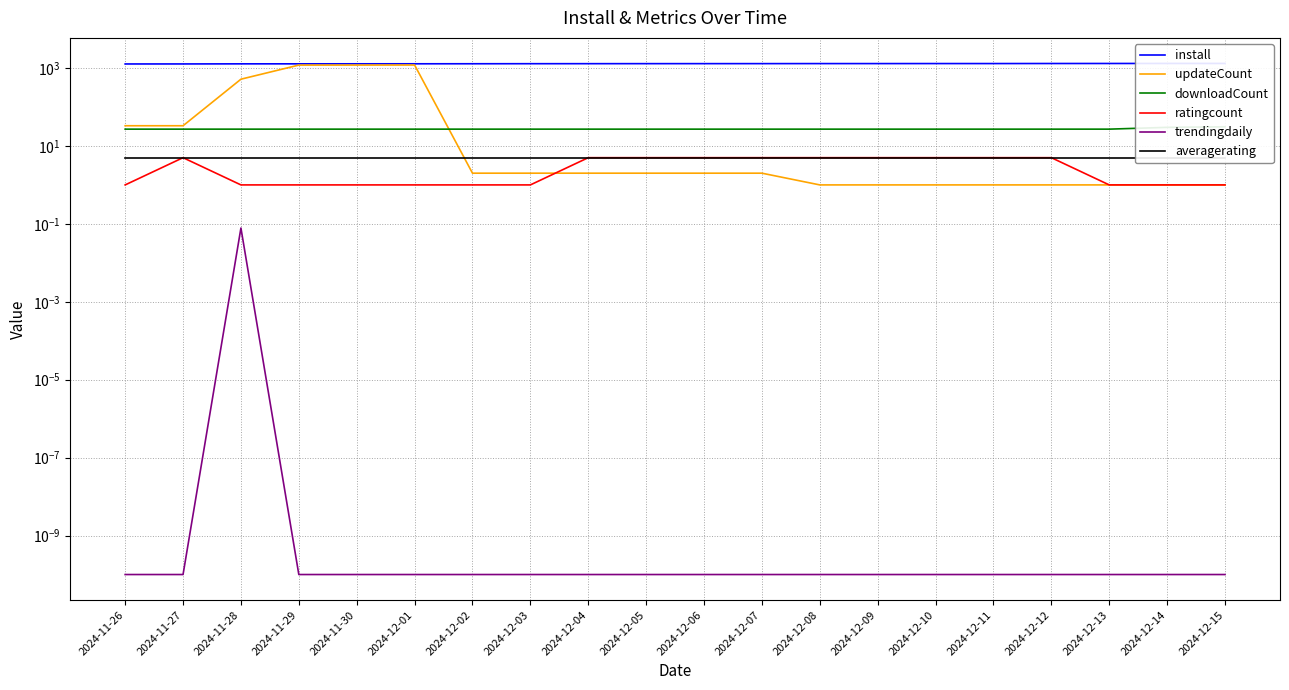

Rank the categories by ratingcount value from lowest to highest.

2024-11-26, 2024-11-28, 2024-11-29, 2024-11-30, 2024-12-01, 2024-12-02, 2024-12-03, 2024-12-13, 2024-12-14, 2024-12-15, 2024-11-27, 2024-12-04, 2024-12-05, 2024-12-06, 2024-12-07, 2024-12-08, 2024-12-09, 2024-12-10, 2024-12-11, 2024-12-12